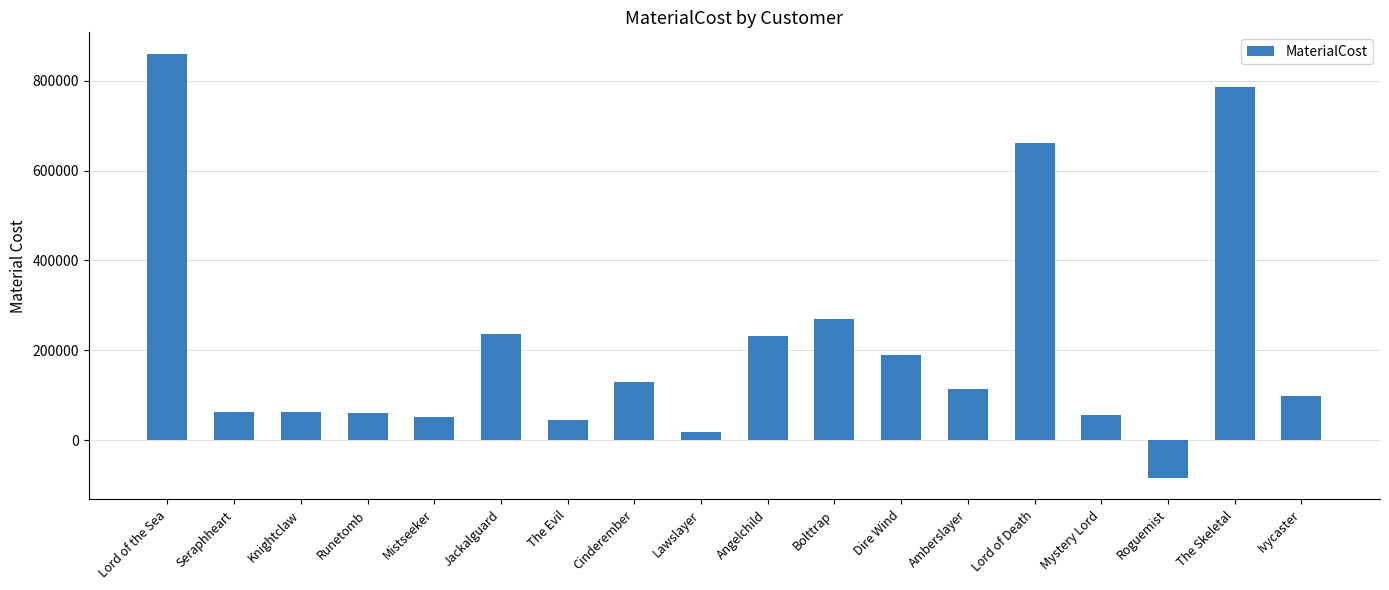

Which label corresponds to the largest value in the chart?

Lord of the Sea